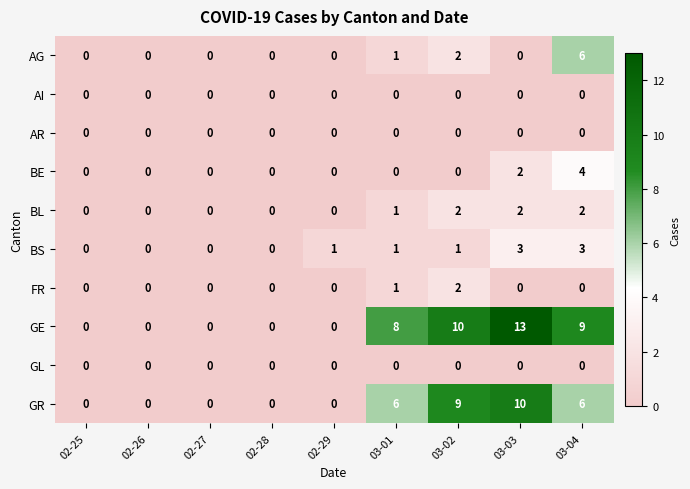

How many BS values are between 0 and 1?

7